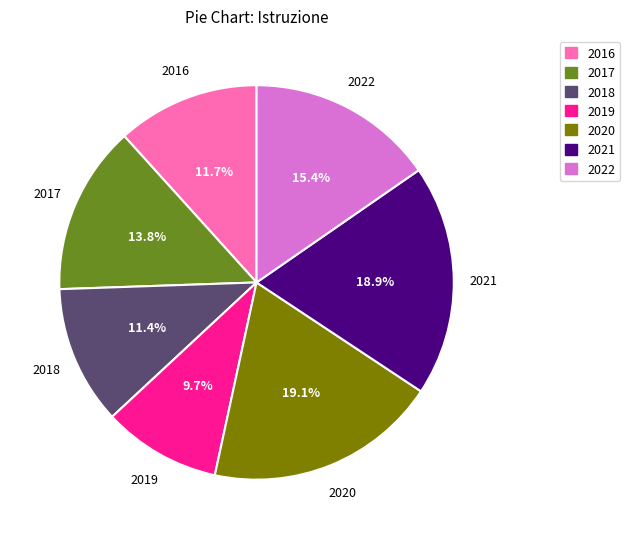

How many slices are in this pie chart?

7